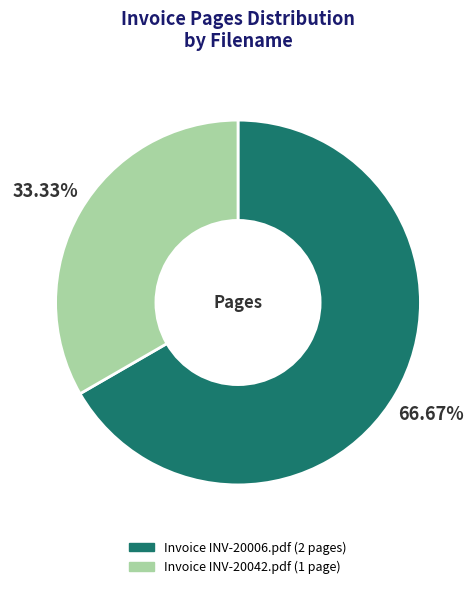

To the nearest percent, what is the difference between the largest and smallest slice percentages?

33%